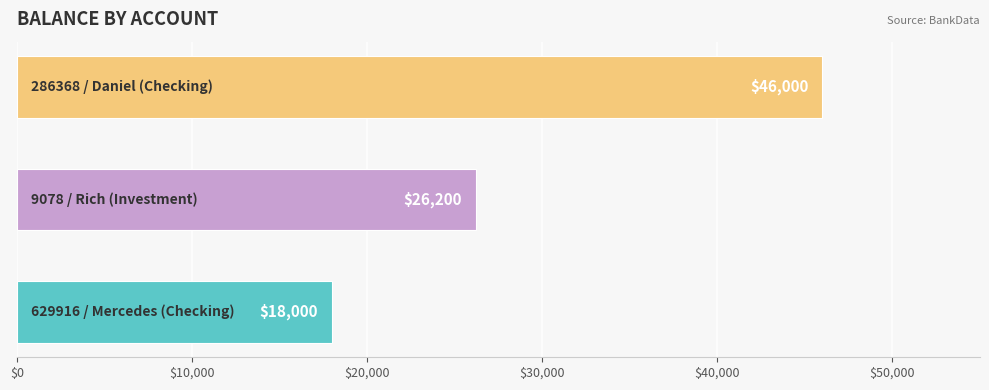

What is the maximum value shown in the chart?

46000